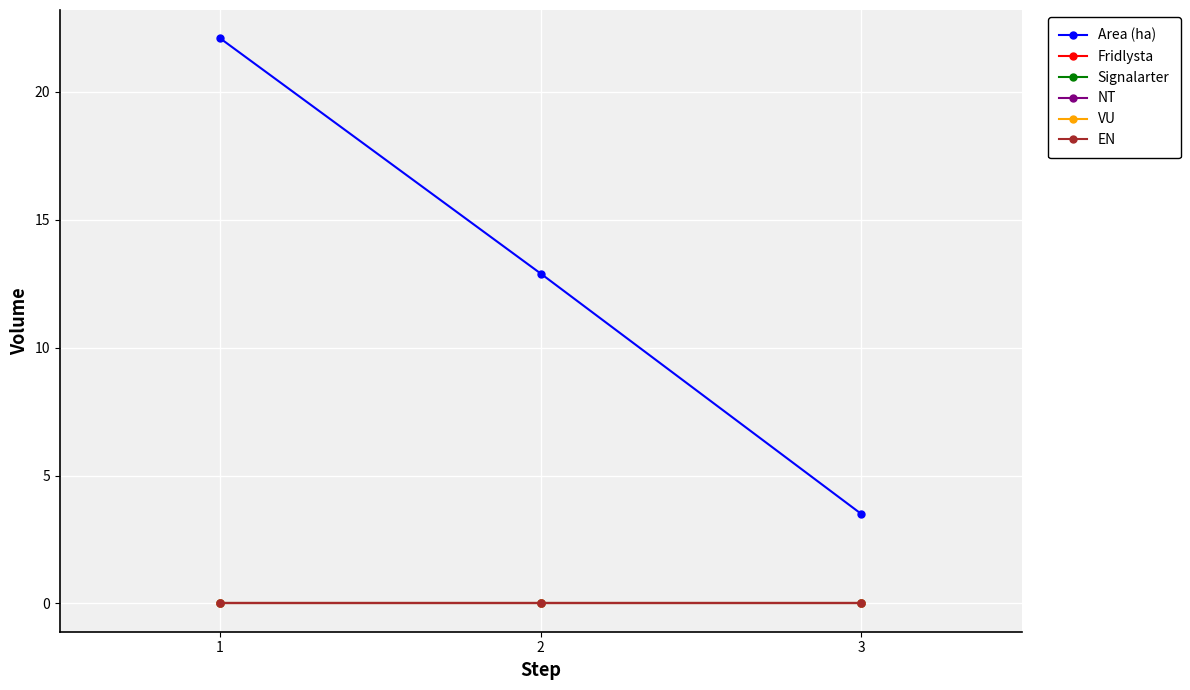

Which has a higher value, 1 or 2?

1